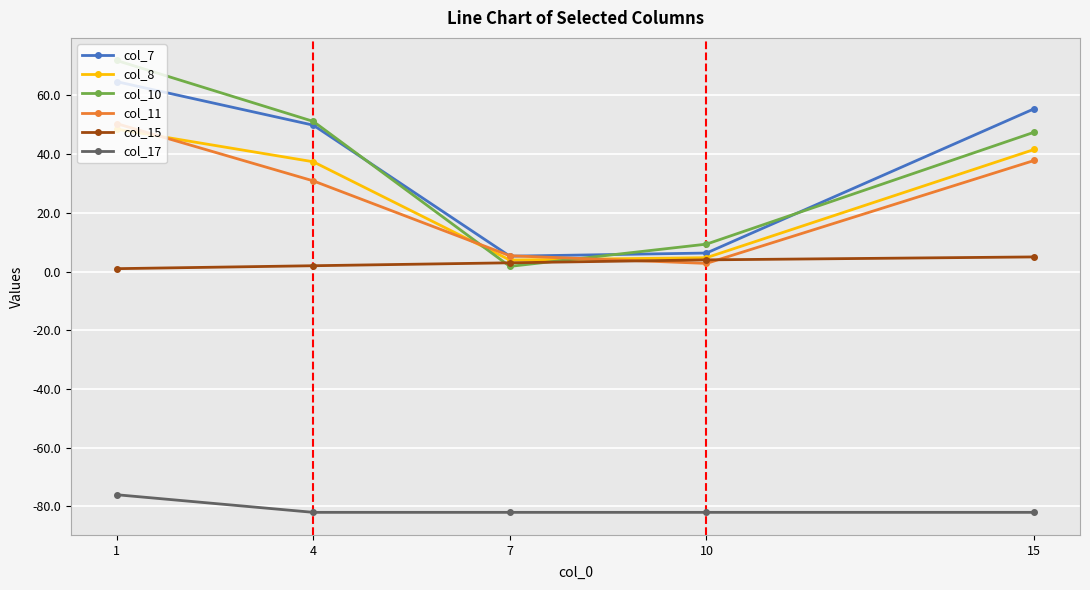

True or false: col_17 and col_15 cross at least once.

False